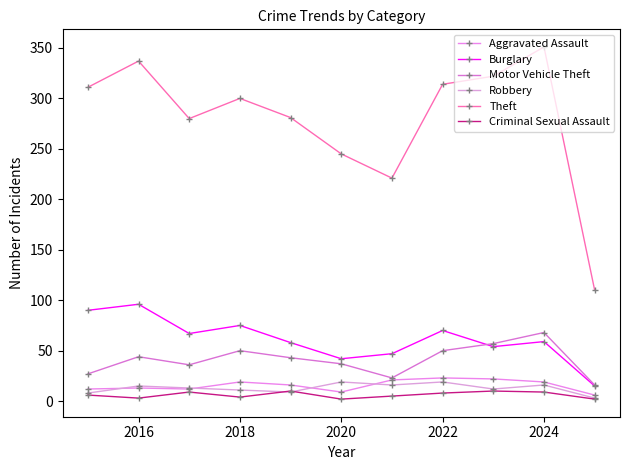

True or false: Aggravated Assault and Criminal Sexual Assault cross at least once.

False